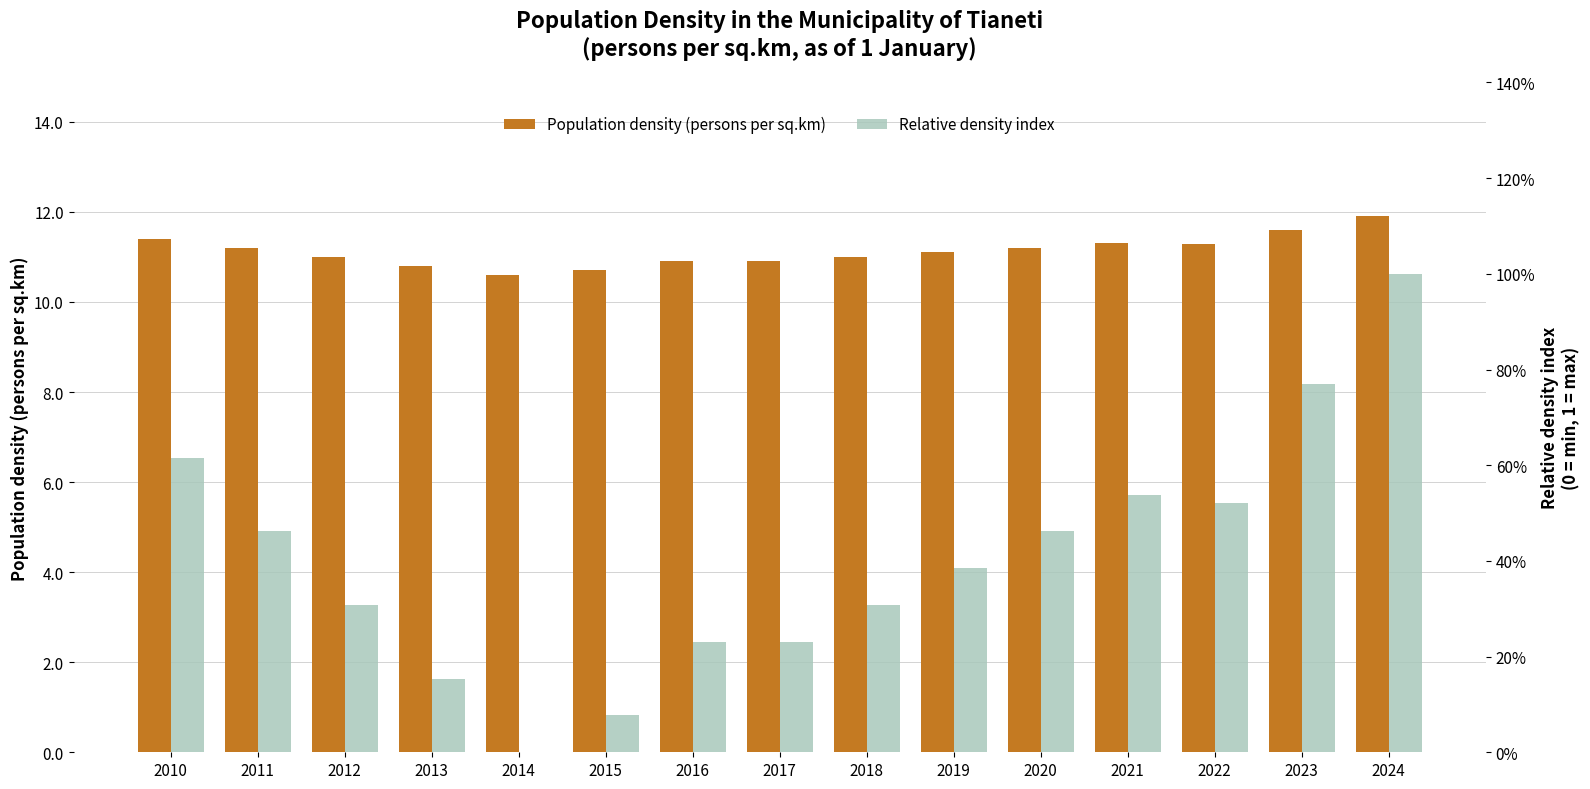

What is the difference between the highest and lowest values at 2021?

10.8